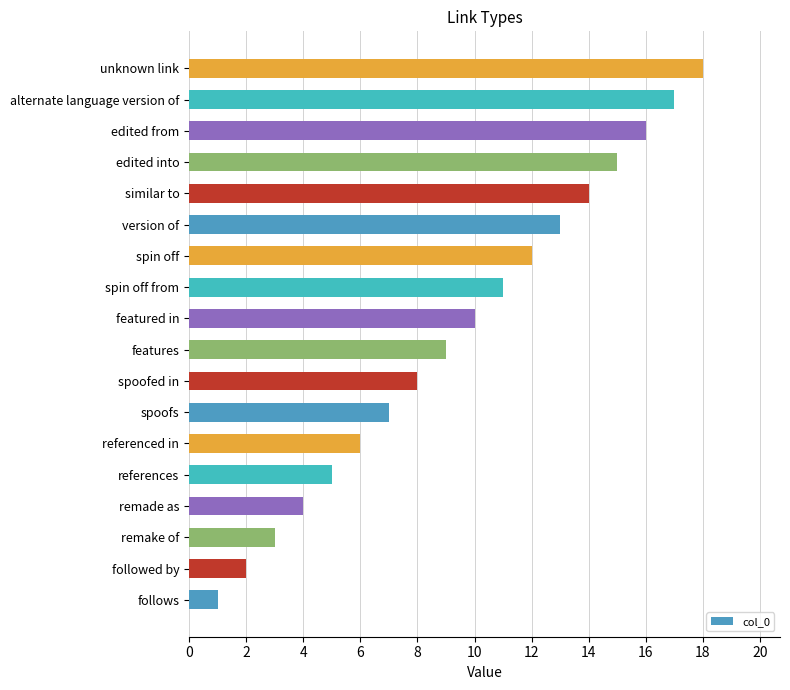

How many distinct data groups are displayed?

1